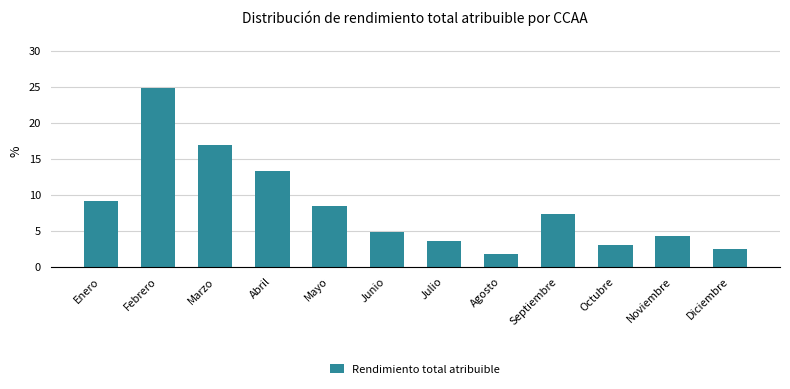

Does the chart contain any negative values?

No